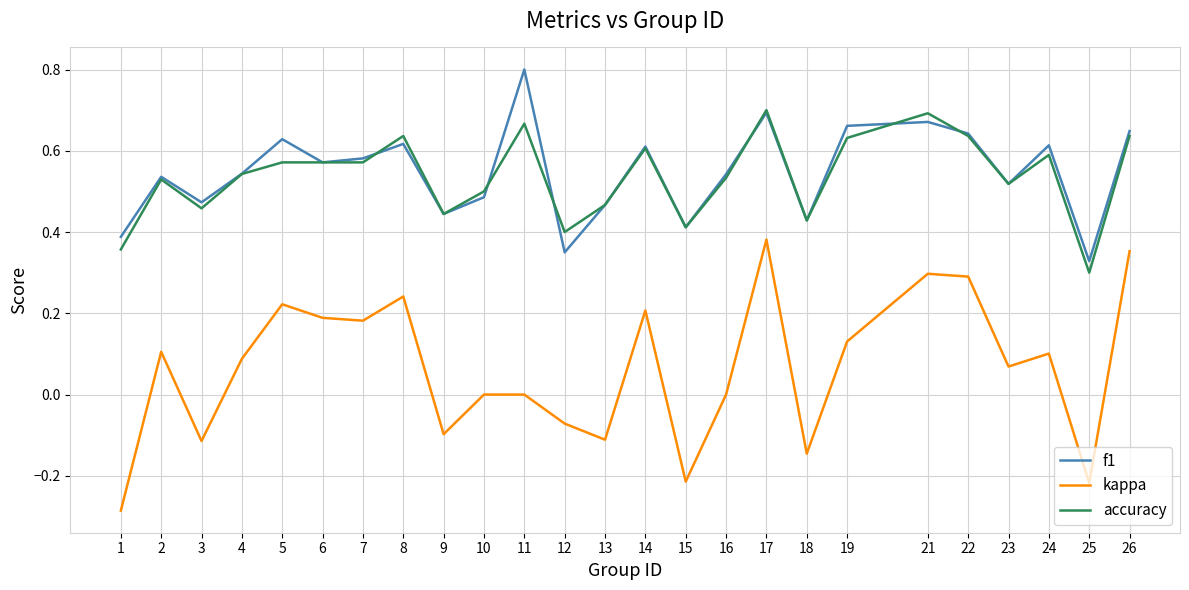

Between 6 and 25, which series saw the biggest shift?

kappa